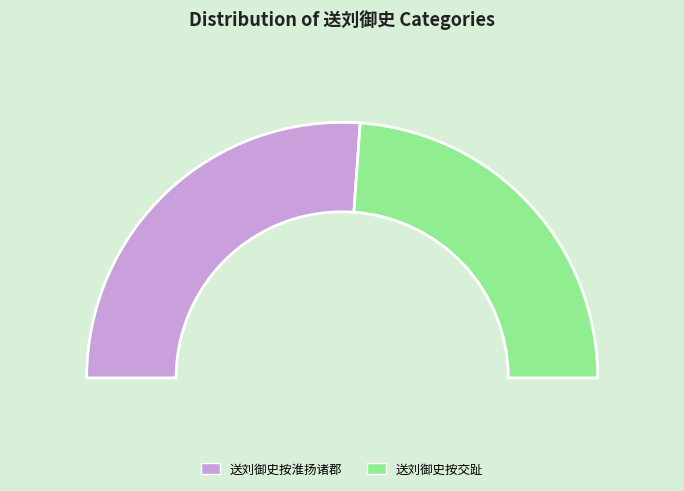

What is the majority slice?

送刘御史按淮扬诸郡